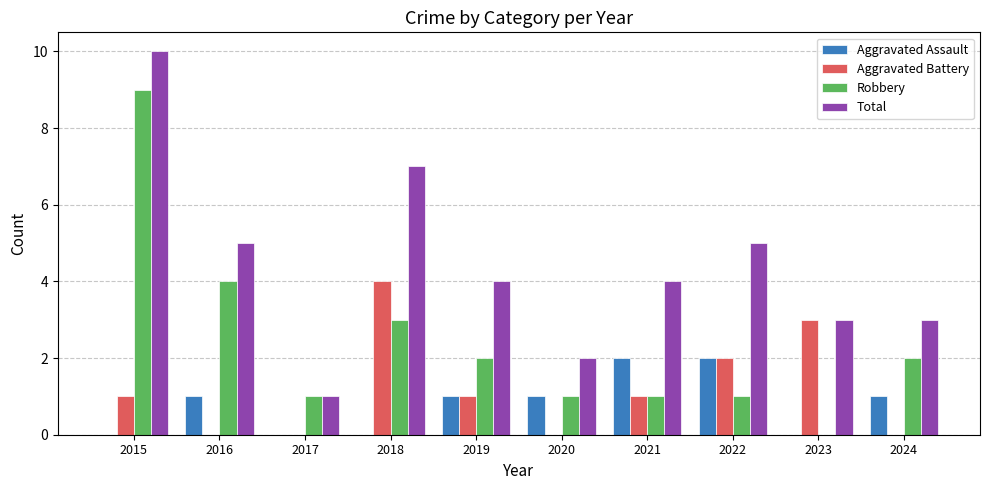

Which series changed the most between 2015 and 2017?

Total